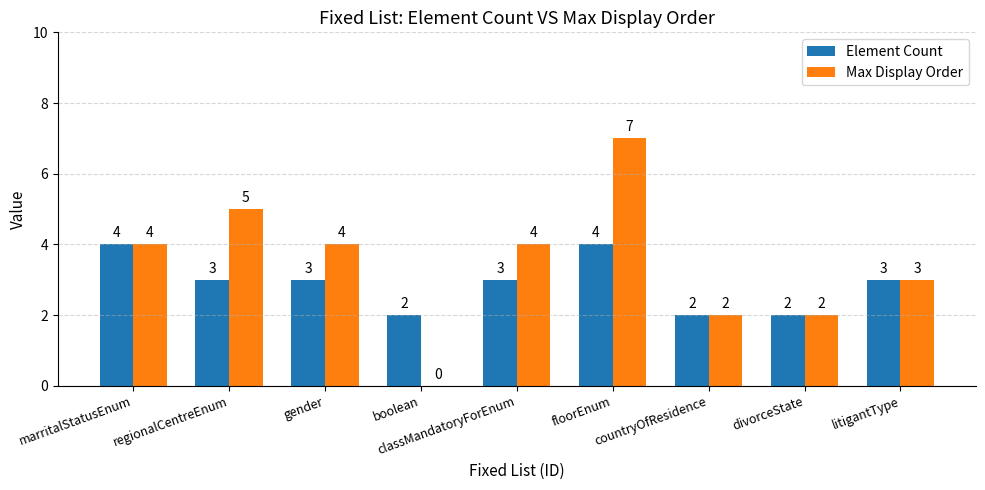

What is the highest value of the Element Count series?

4